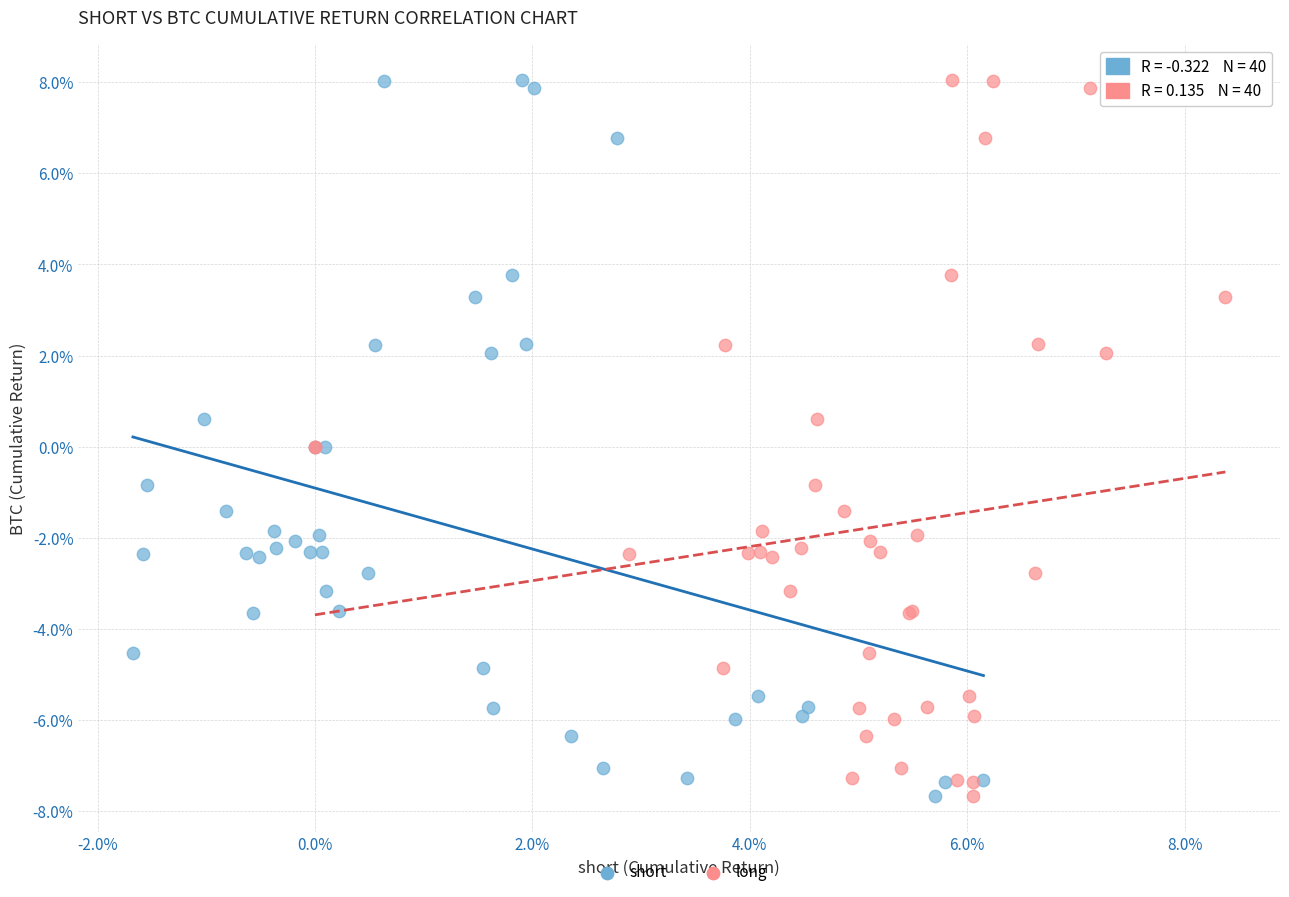

What are all the series names shown in the legend?

short, long